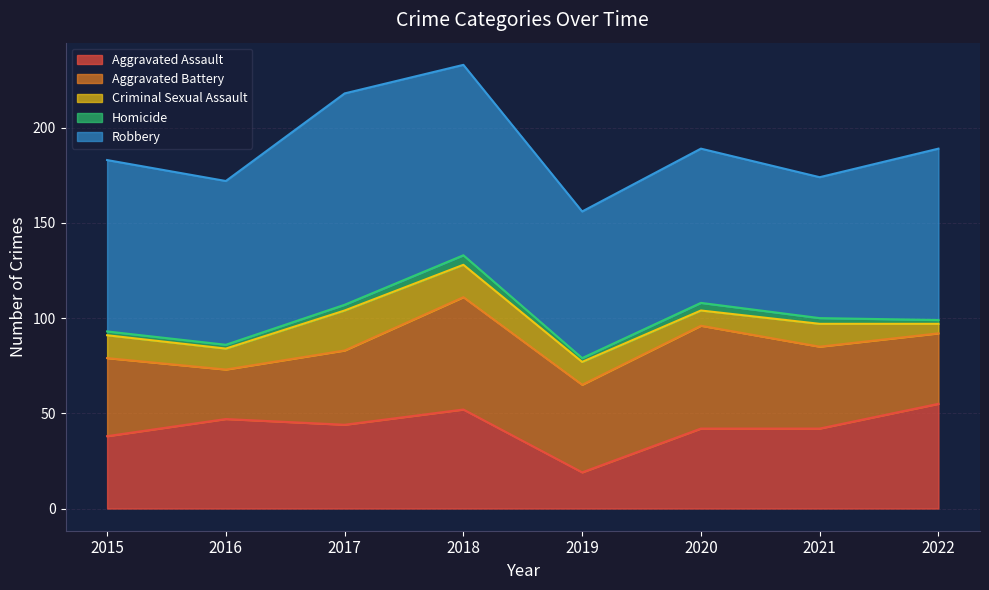

Between 2018 and 2016, which is larger?

2018